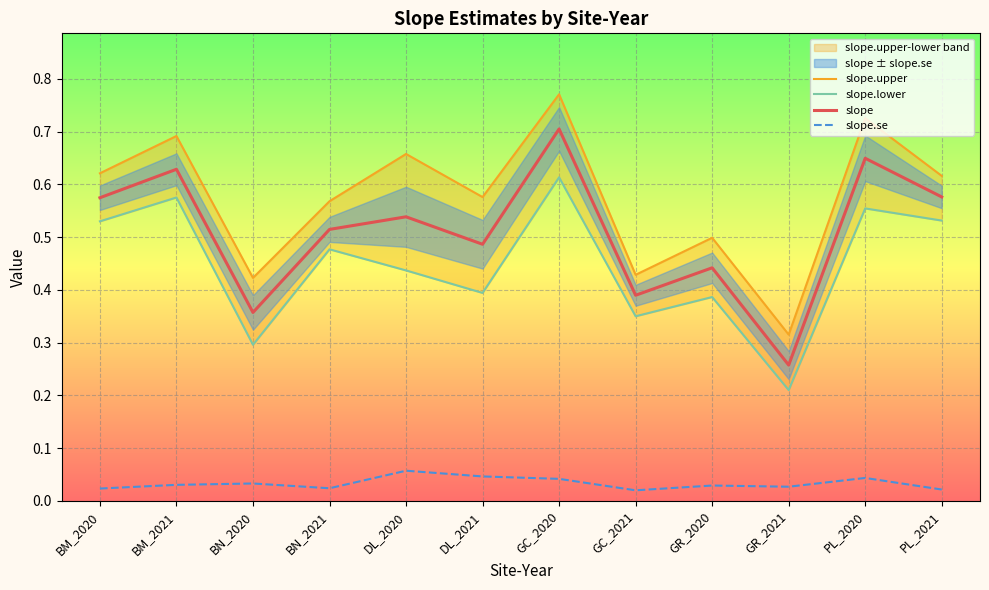

Where is slope.upper nearest to the value 0?

GR_2021